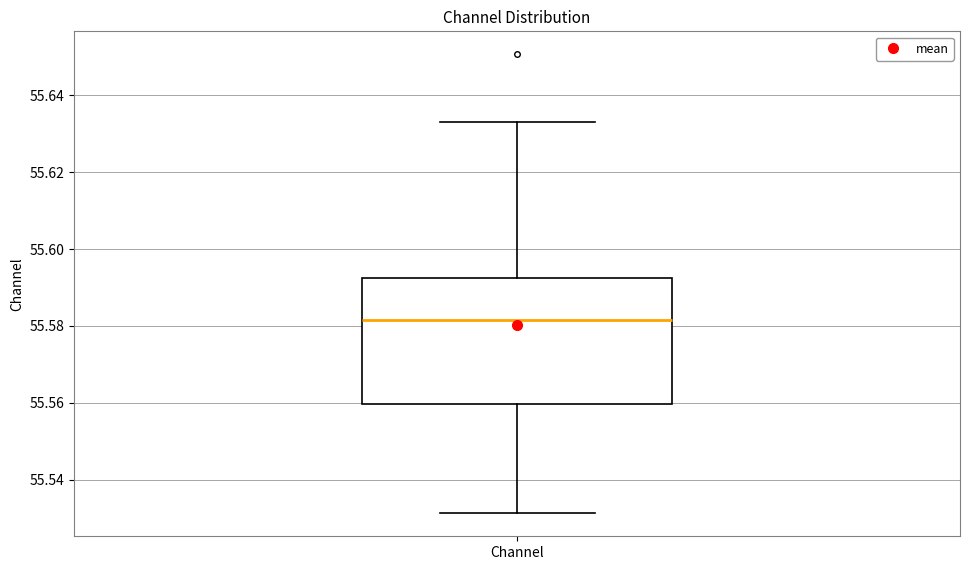

Read this box plot against the y-axis: the position of the median line, the range covered by the box, and the ends of both whiskers. The values are not printed on the chart, so give them approximately, as read against the axis.

median 55.582, box 55.560 to 55.592, whiskers 55.532 to 55.634